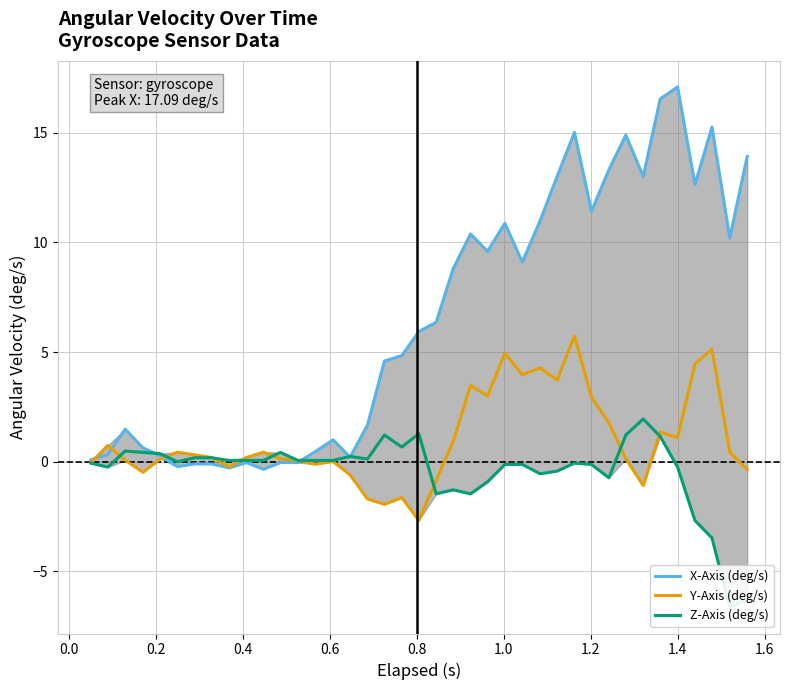

What is the value of the X-Axis (deg/s) point at the 28th from the left?

13.0